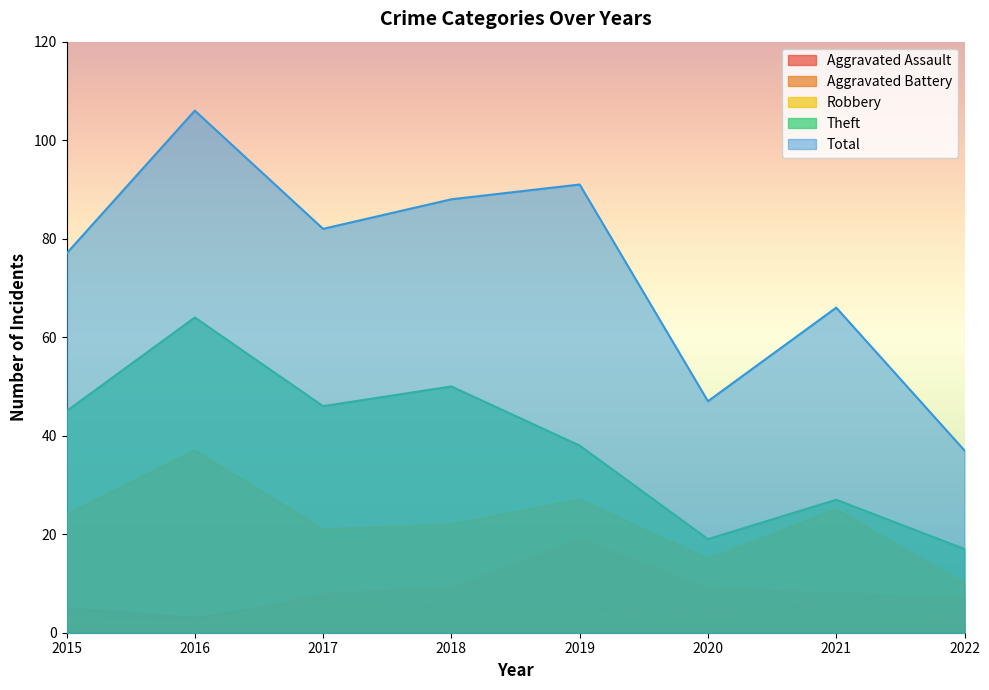

Does the chart have visible grid lines?

No